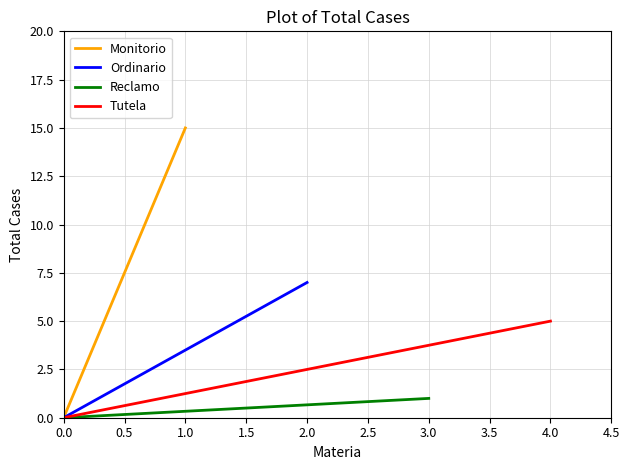

Between 0.0 and 0.5, which series saw the biggest shift?

Monitorio